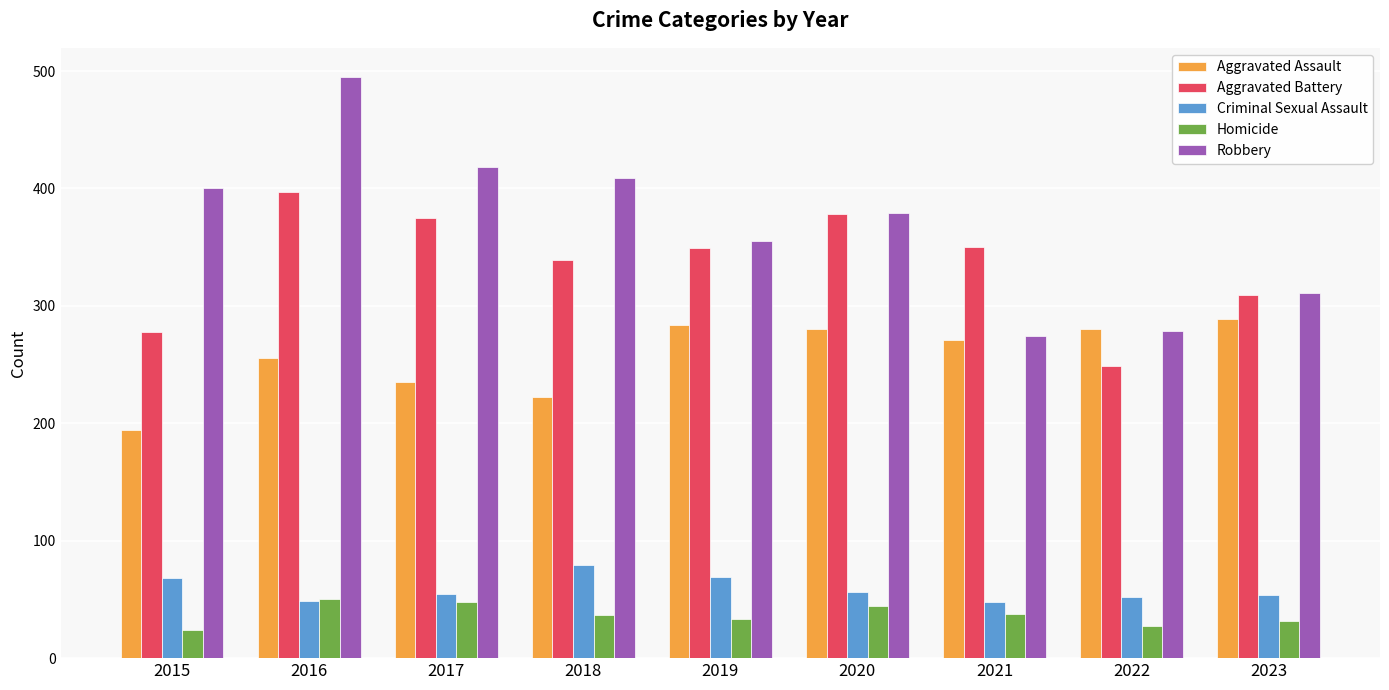

Which series has the largest range (max minus min)?

Robbery